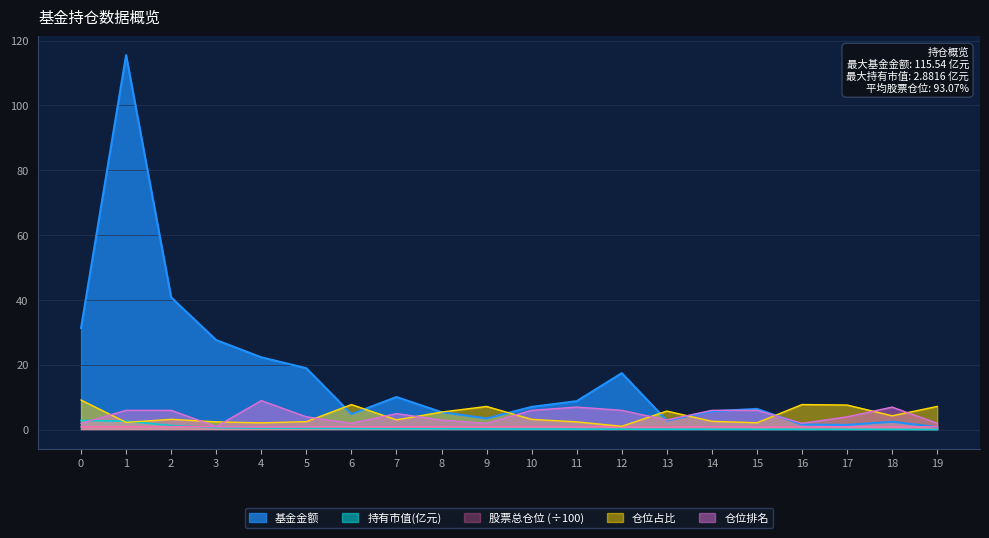

What is the difference between the highest and lowest values at 9?

6.9